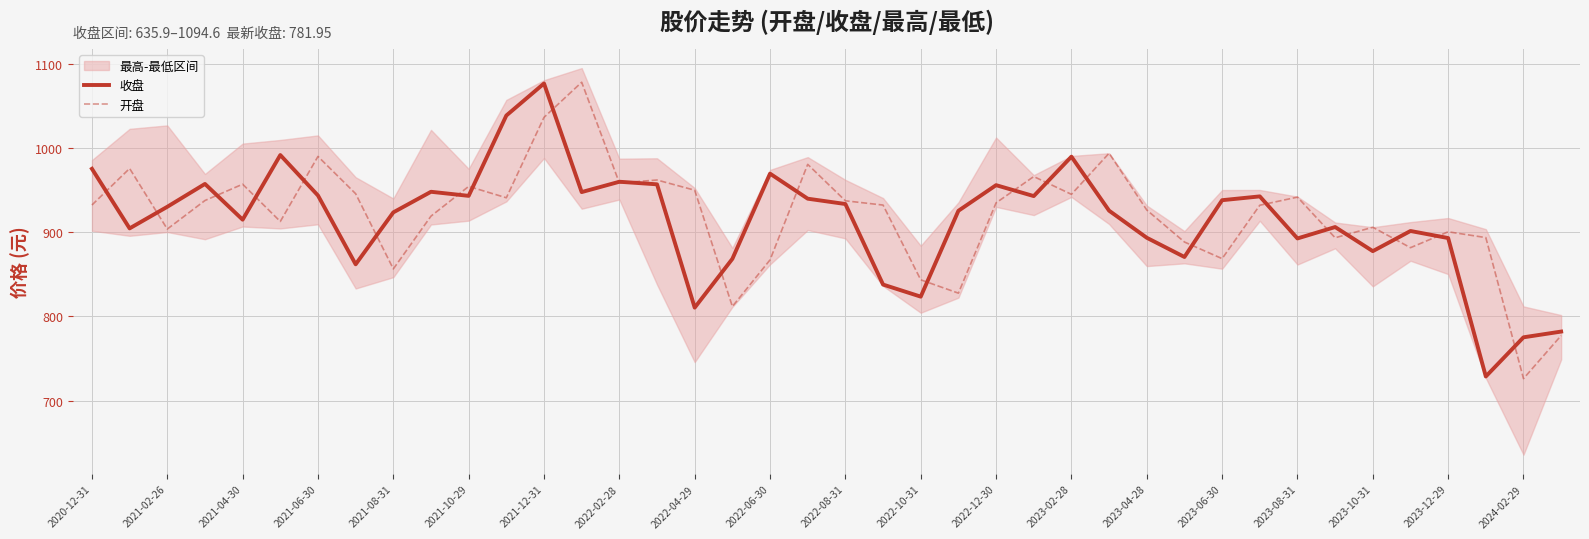

Is it true that 开盘 equals 900.4 at 2023-12-29?

True